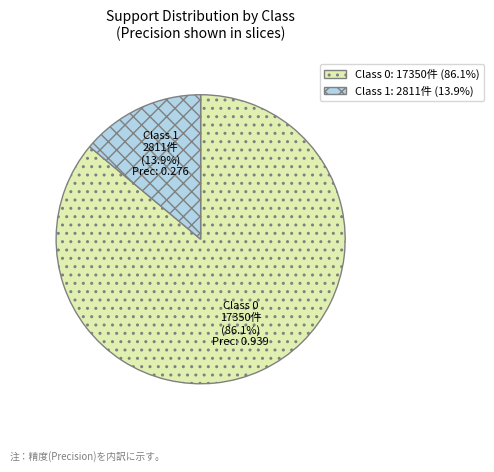

To the nearest percent, what is the average slice percentage?

50%